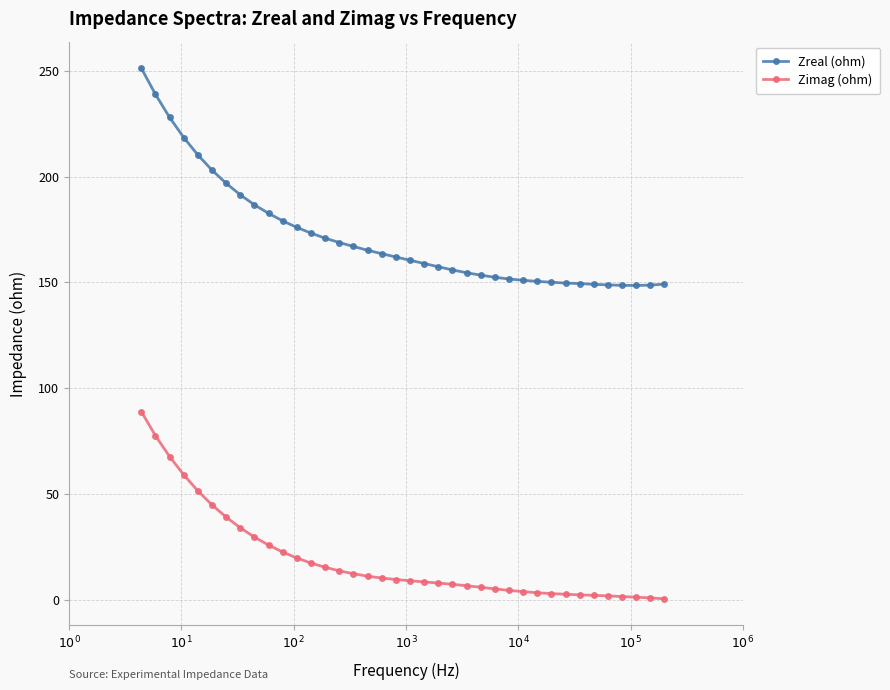

What is the difference between the maximum and minimum values in the Zimag (ohm) series?

88.5